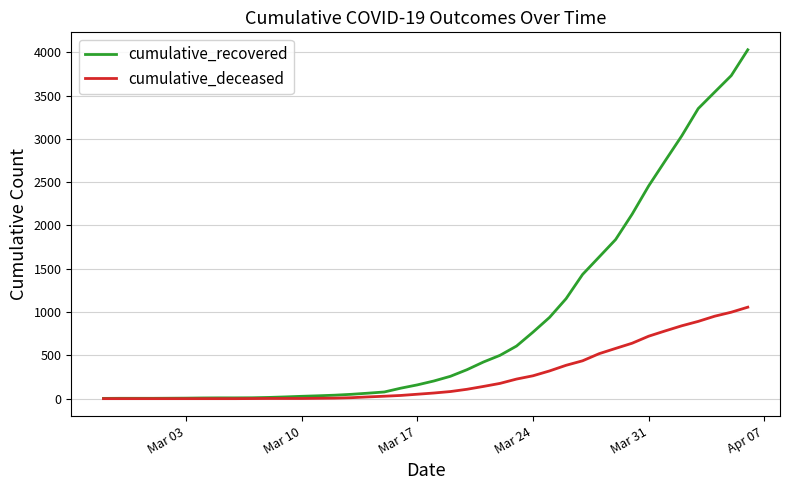

List the series in order of their peak value, lowest first.

cumulative_deceased, cumulative_recovered